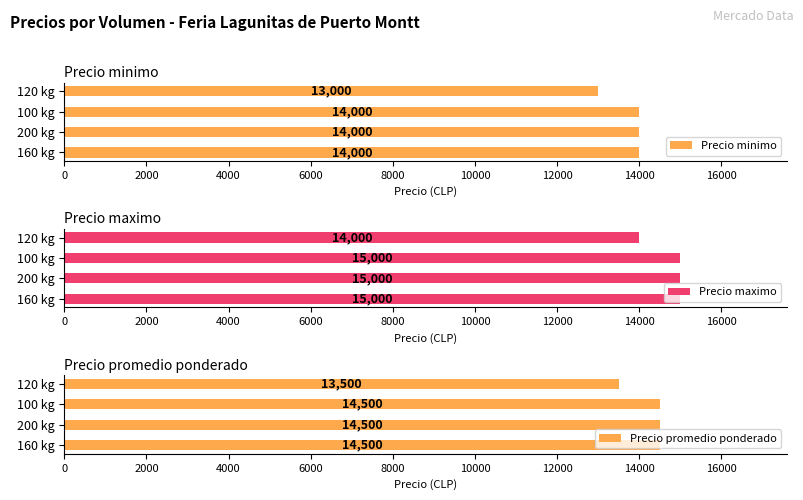

What is the difference between the maximum and minimum values in the Precio promedio ponderado series?

1000